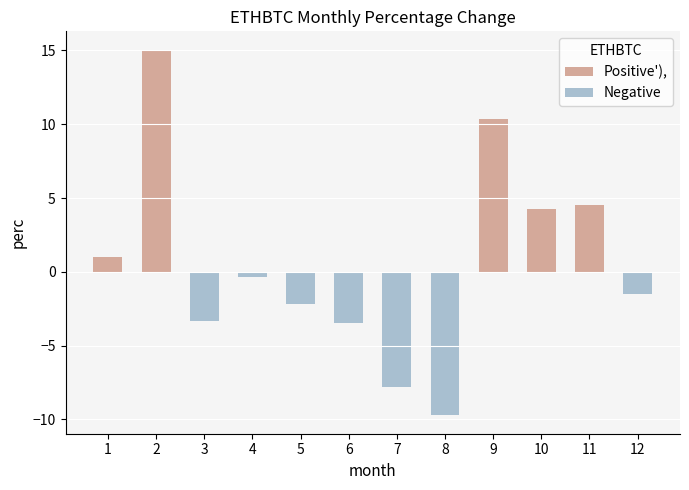

At which label is the value closest to 2?

1